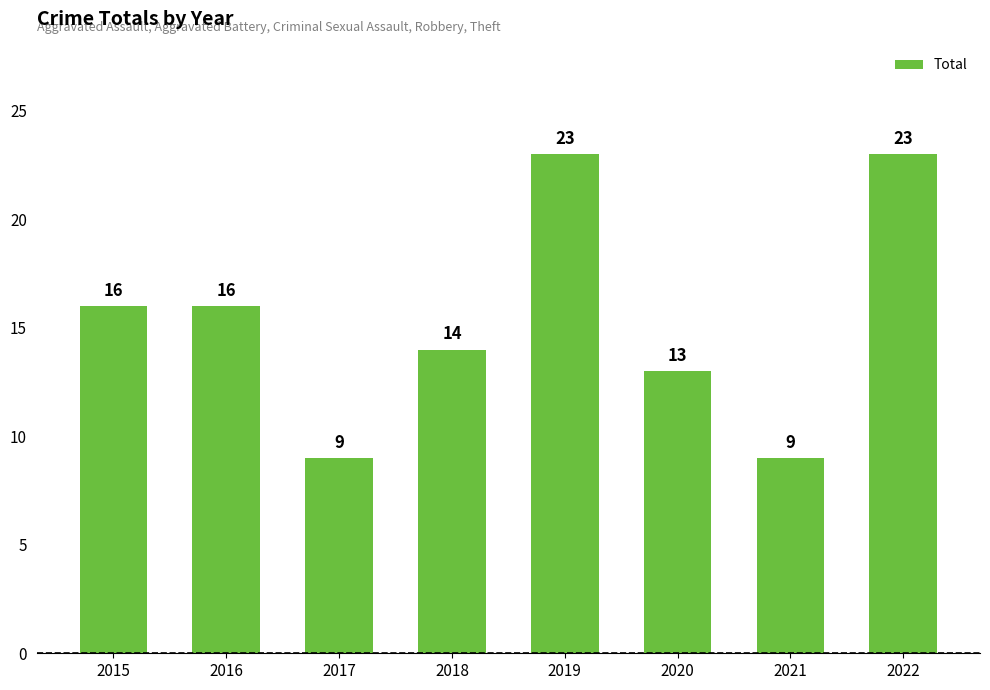

What is the greatest value displayed?

23